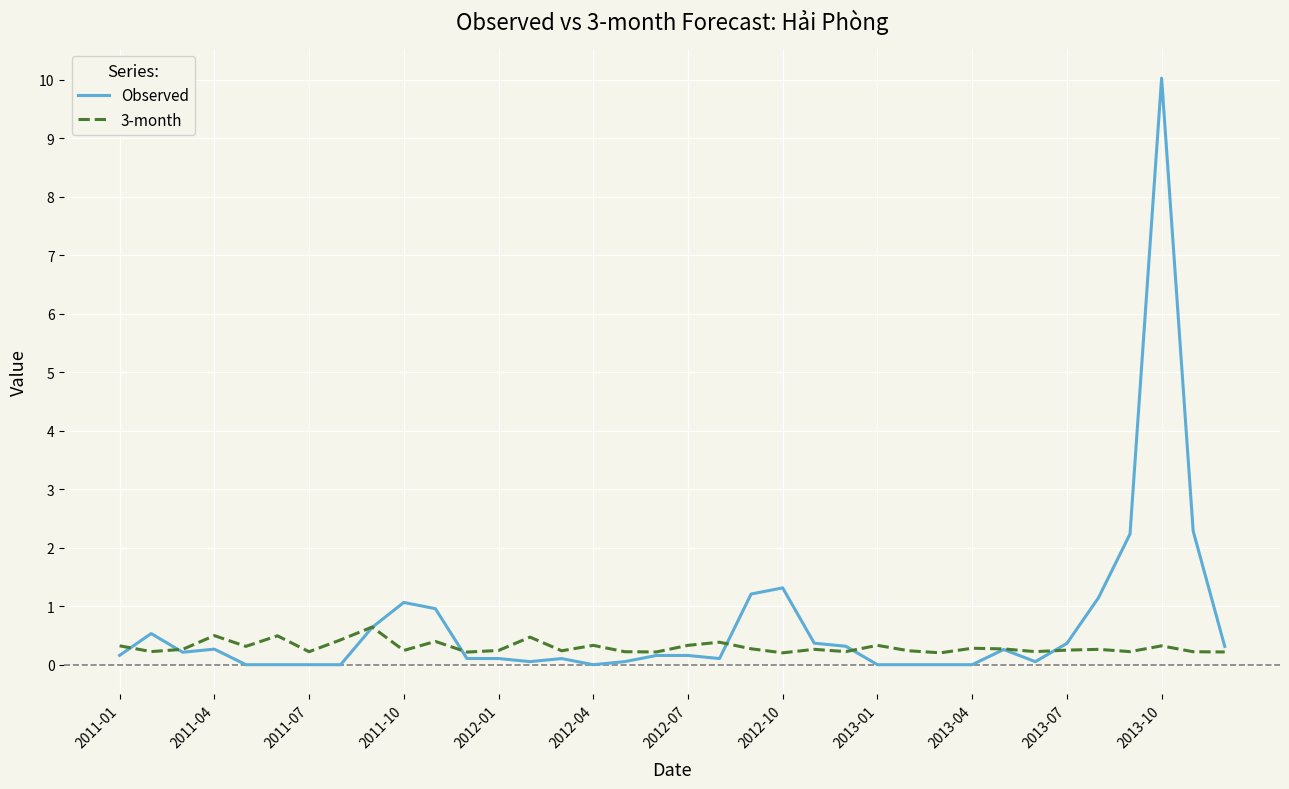

How many lines are shown in the chart?

2